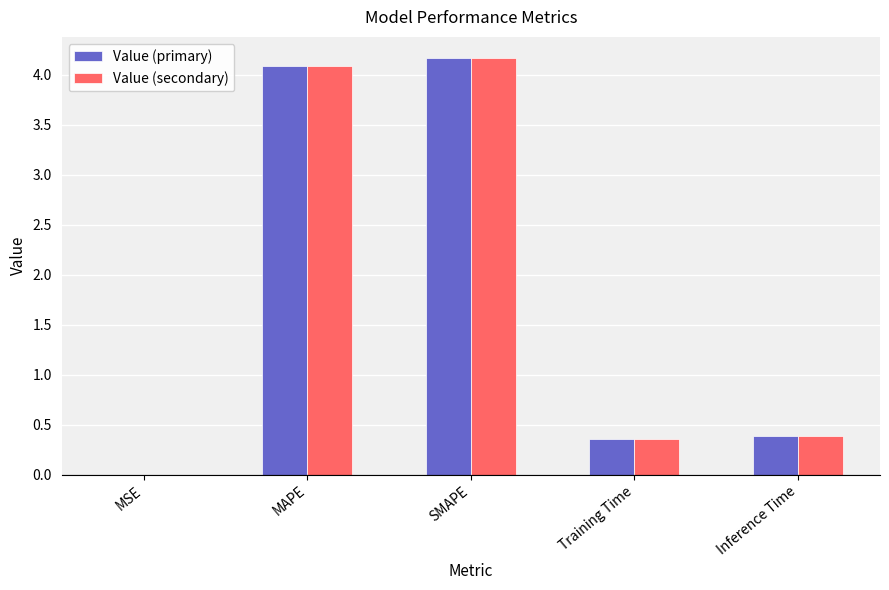

Is it true that Value (primary) equals 2.0 at MAPE?

False